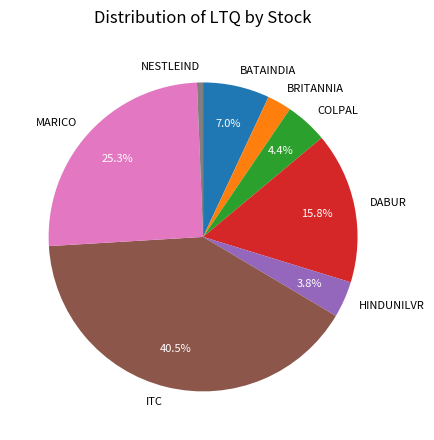

How many segments does this pie chart have?

8